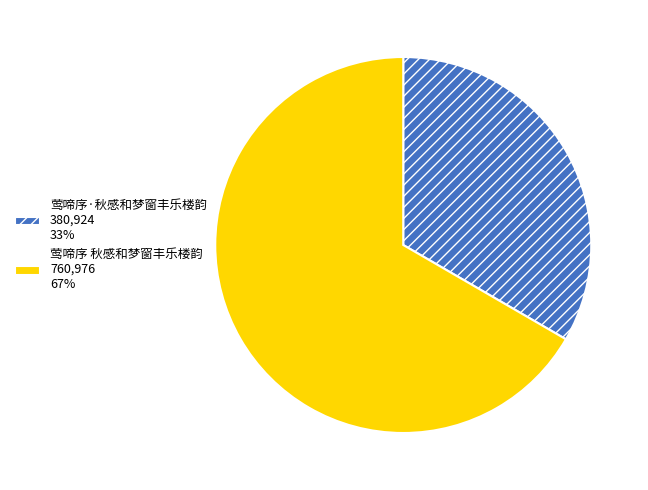

The 莺啼序 秋感和梦窗丰乐楼韵 760,976 67% slice represents 80% of the pie. True or false?

False